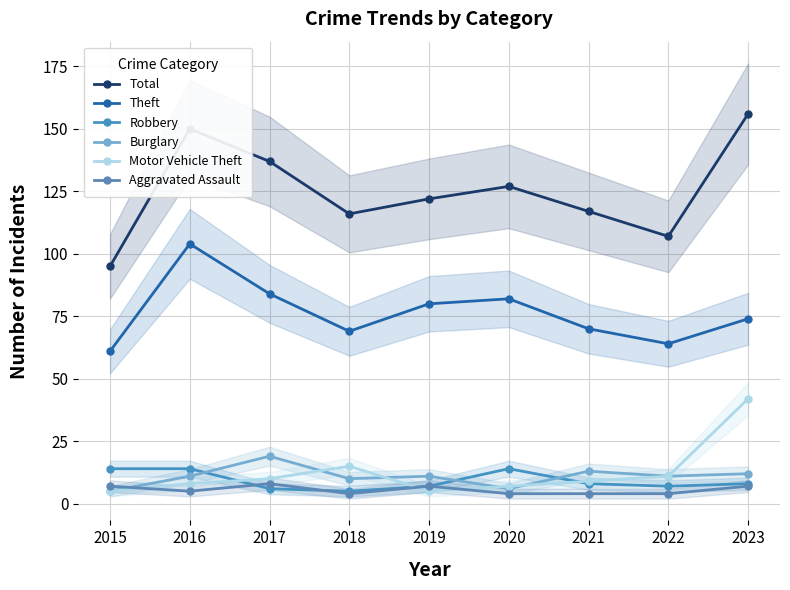

Reading left to right, extract all data points from this chart.

Total: 2015=95	2016=150	2017=137	2018=116	2019=122	2020=127	2021=117	2022=107	2023=156
Theft: 2015=61	2016=104	2017=84	2018=69	2019=80	2020=82	2021=70	2022=64	2023=74
Robbery: 2015=14	2016=14	2017=6	2018=5	2019=7	2020=14	2021=8	2022=7	2023=8
Burglary: 2015=5	2016=11	2017=19	2018=10	2019=11	2020=6	2021=13	2022=11	2023=12
Motor Vehicle Theft: 2015=5	2016=8	2017=10	2018=15	2019=5	2020=7	2021=9	2022=11	2023=42
Aggravated Assault: 2015=7	2016=5	2017=8	2018=4	2019=7	2020=4	2021=4	2022=4	2023=7